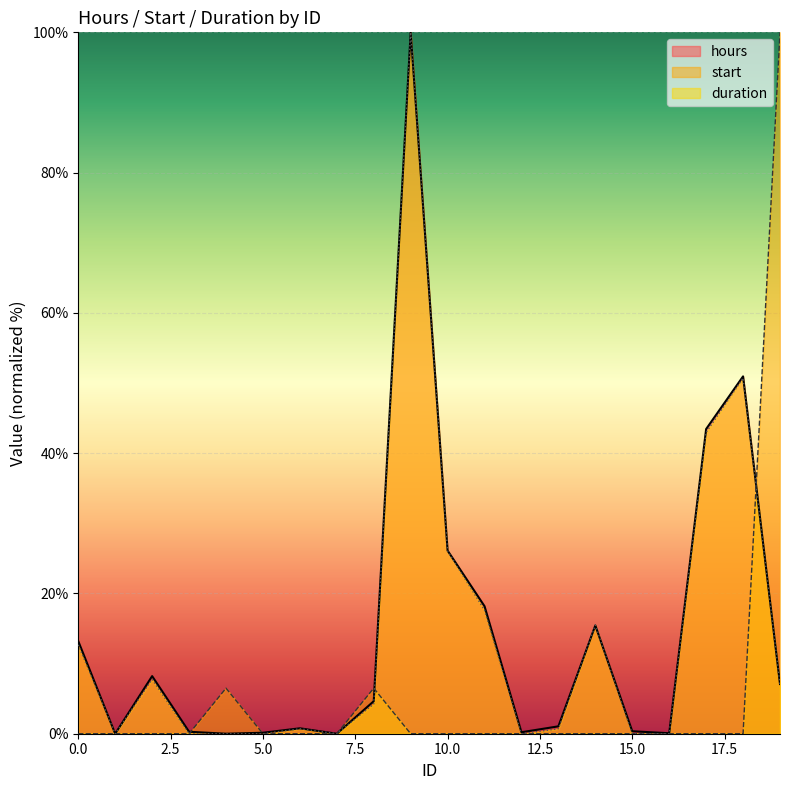

The value of start at 19 is 100.0. True or false?

True